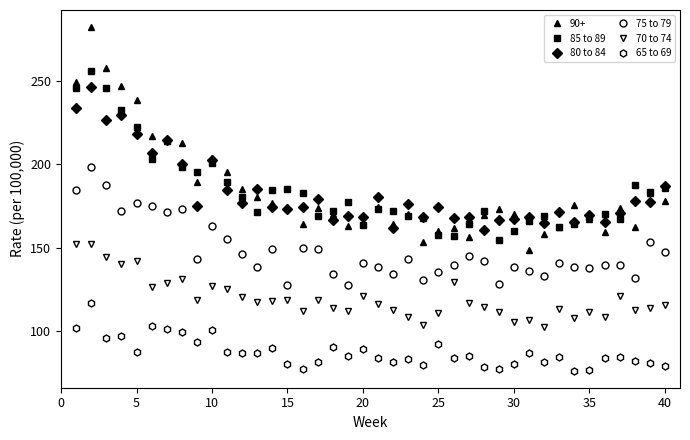

Does the chart display data point markers on the line(s)?

Yes